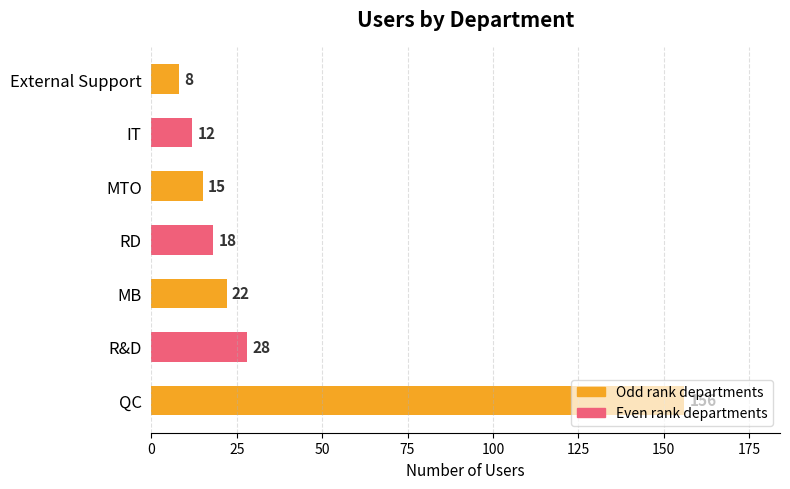

Is it true that the value at MTO is 15?

True